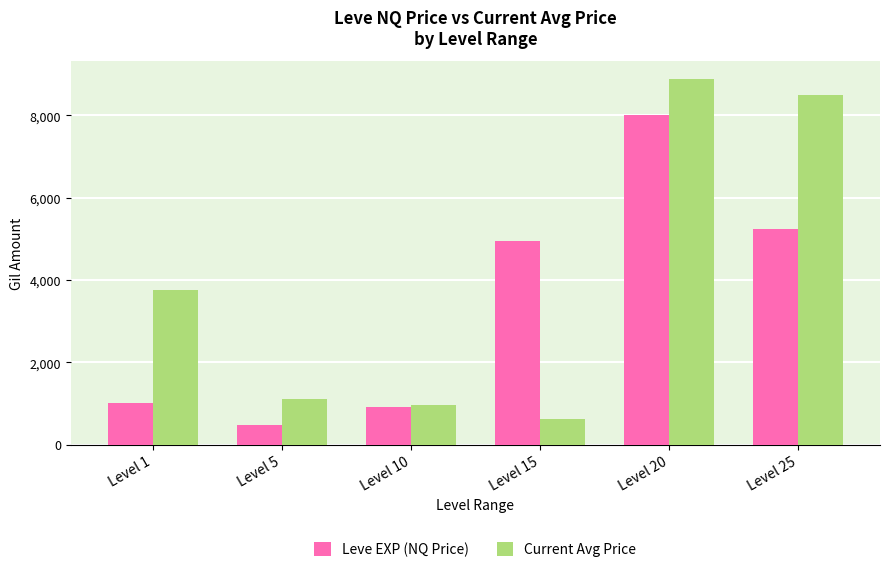

What is the difference between the highest and lowest values at Level 5?

638.8